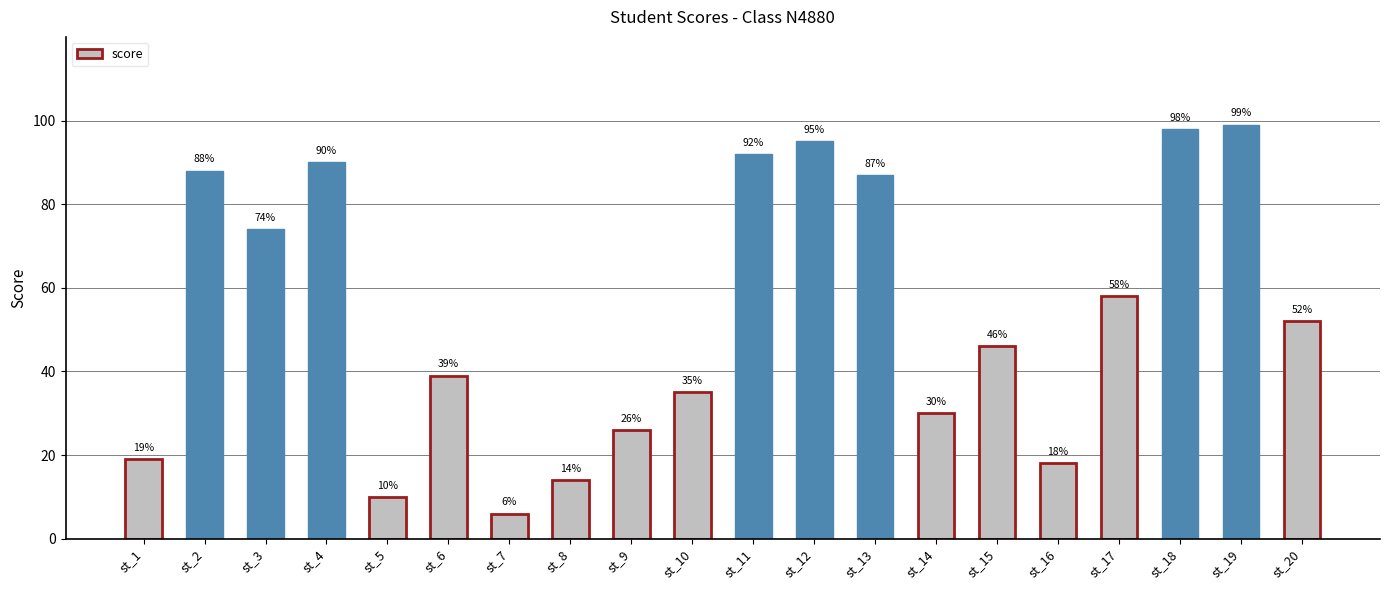

What is the average value?

54